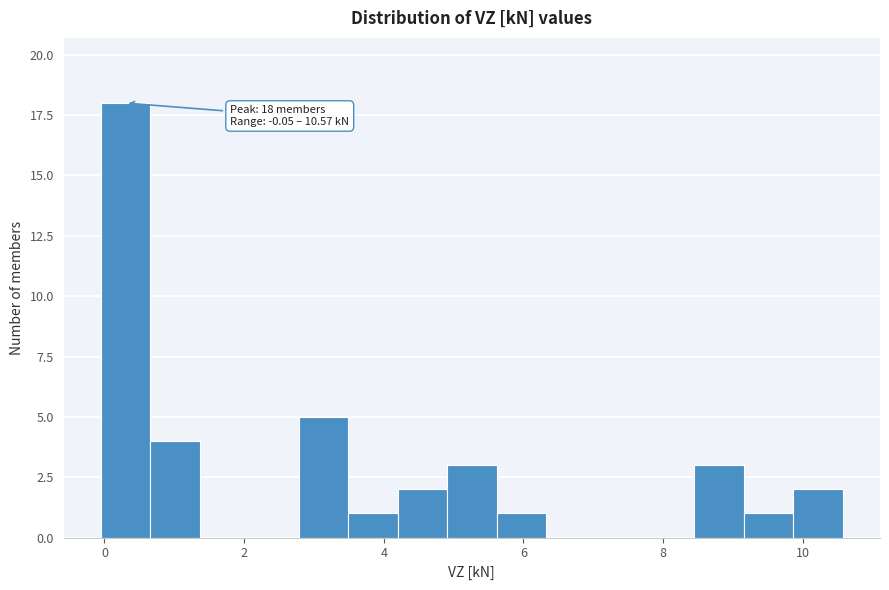

Around what value on the x-axis is the tallest bar? Give the approximate position of its centre, as read against the axis.

0.4